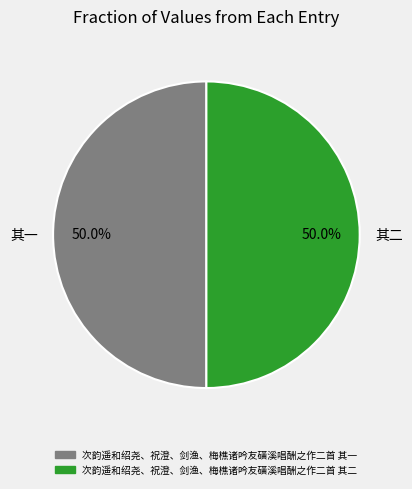

How much of the chart is everything except 次韵遥和绍尧、祝澄、剑渔、梅樵诸吟友磺溪唱酬之作二首 其一?

50.0%